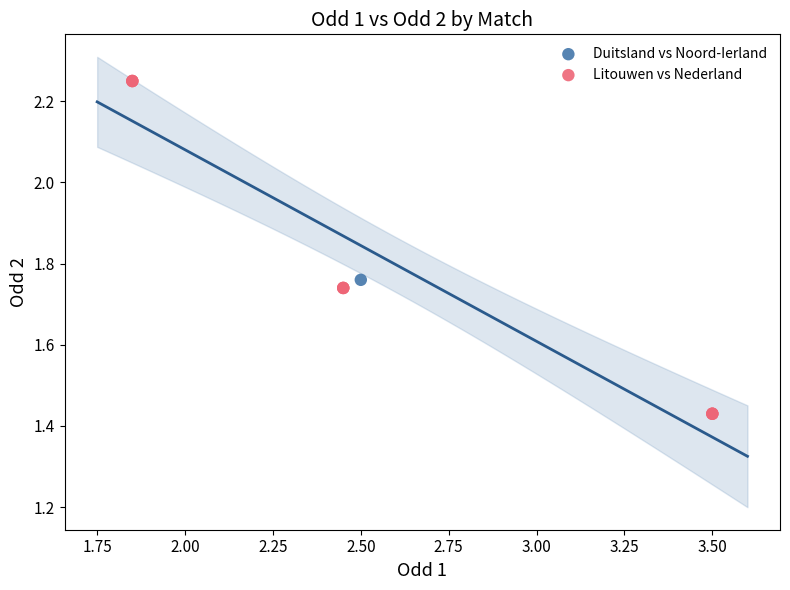

What are all the series names shown in the legend?

Duitsland vs Noord-Ierland, Litouwen vs Nederland